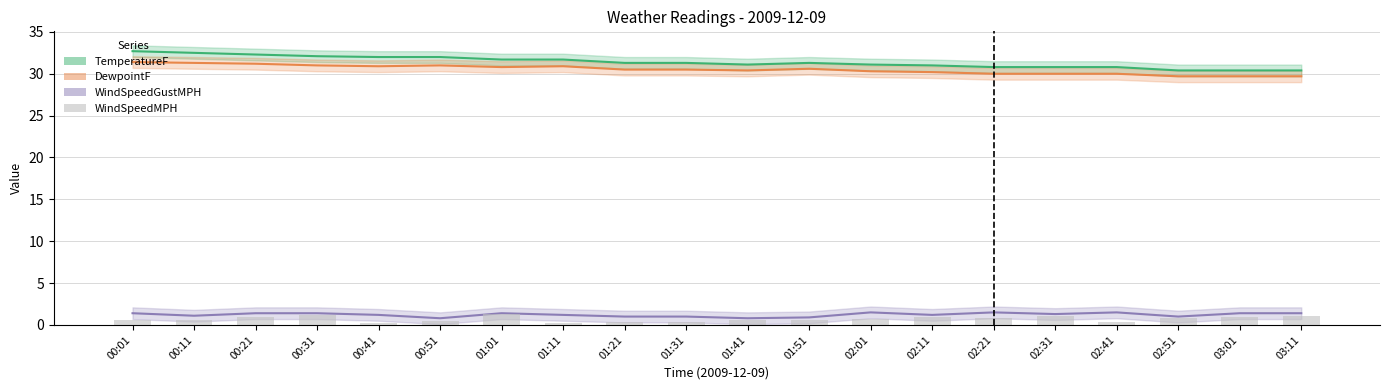

What is the difference between the TemperatureF values at 03:01 and 00:31?

1.7